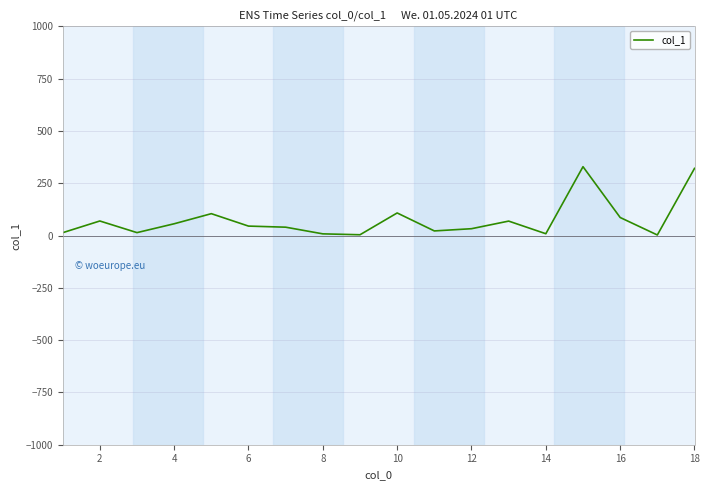

What is the greatest value displayed?

329.1